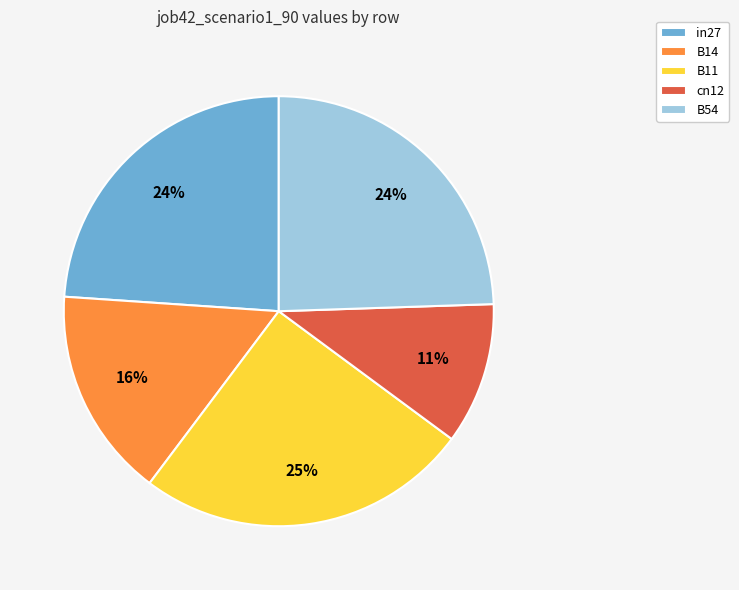

The B54 slice represents 24% of the pie. True or false?

True